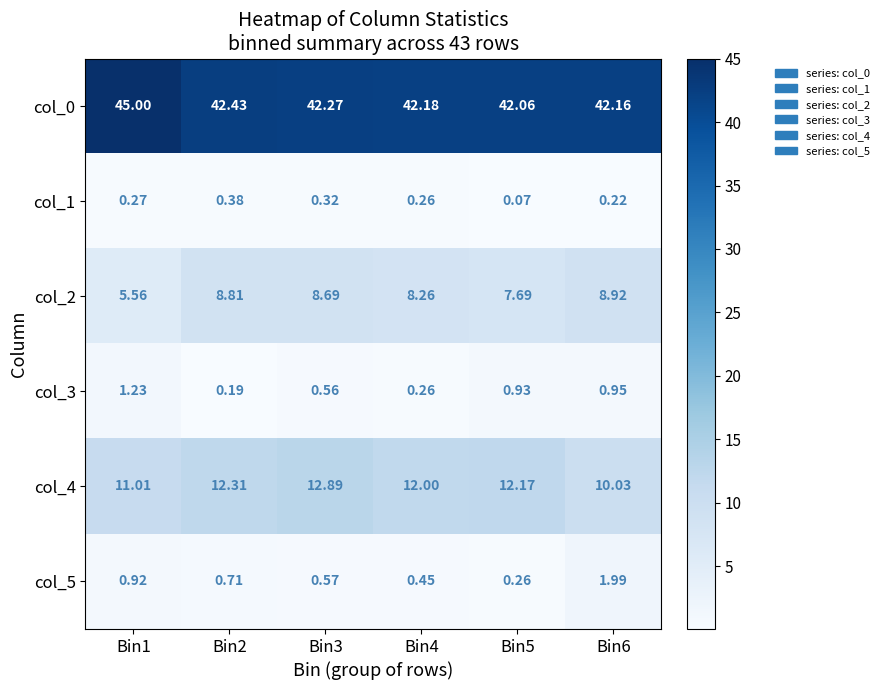

Is the value of col_4 at Bin1 greater than the value of col_0 at Bin4?

No